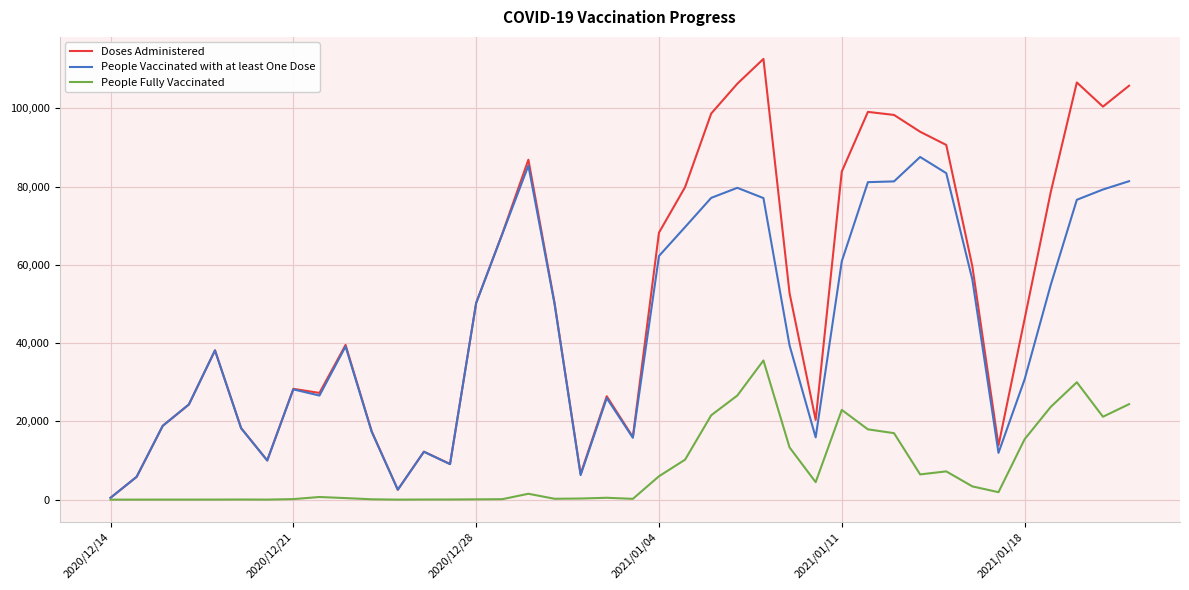

Which series has the widest spread of values?

Doses Administered